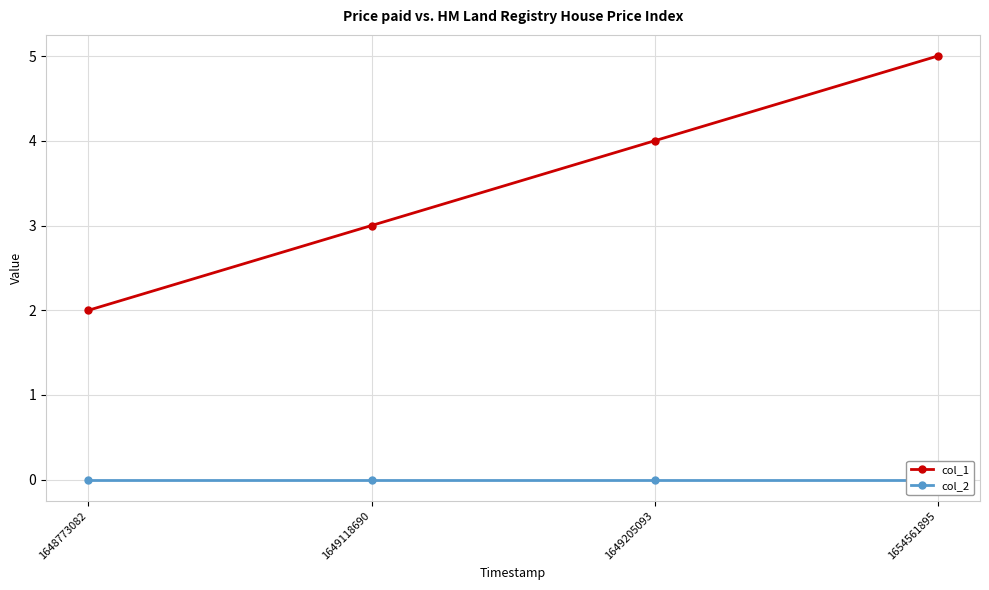

Which has a higher value, 1649205093 or 1648773082?

1649205093